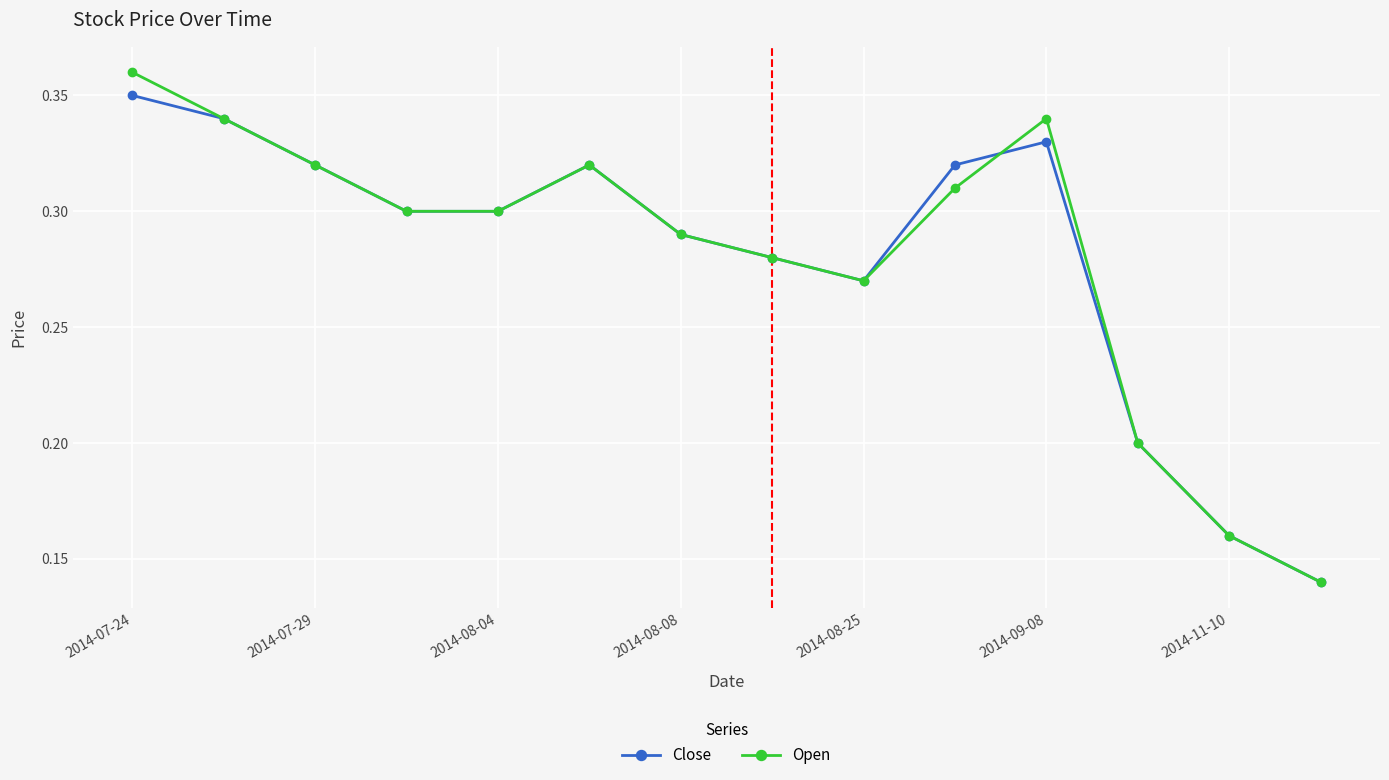

Rank the series by their maximum value, from highest to lowest.

Open, Close